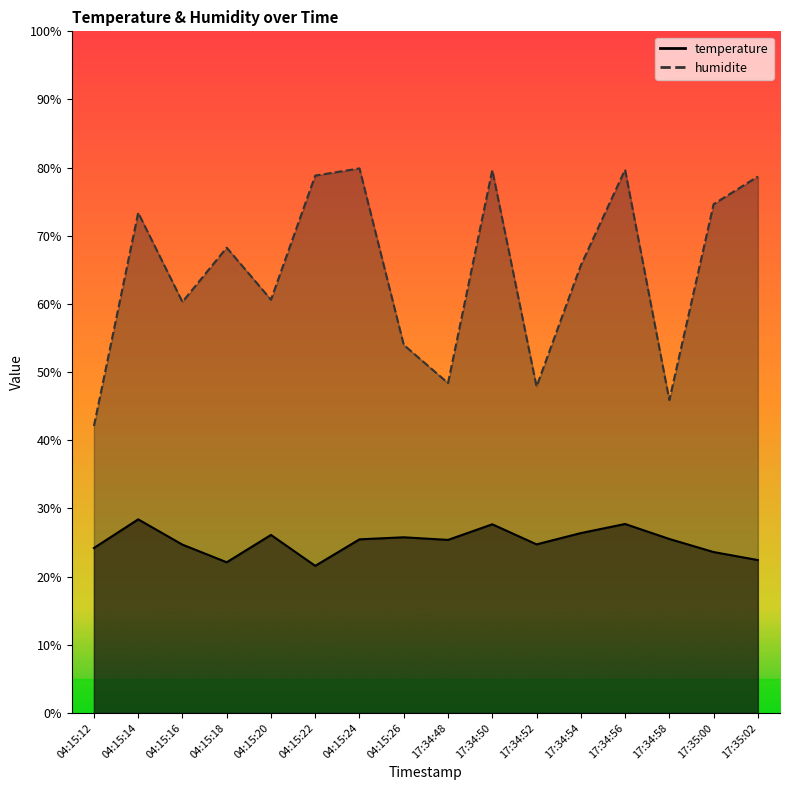

Which category has the highest value across all series?

04:15:24